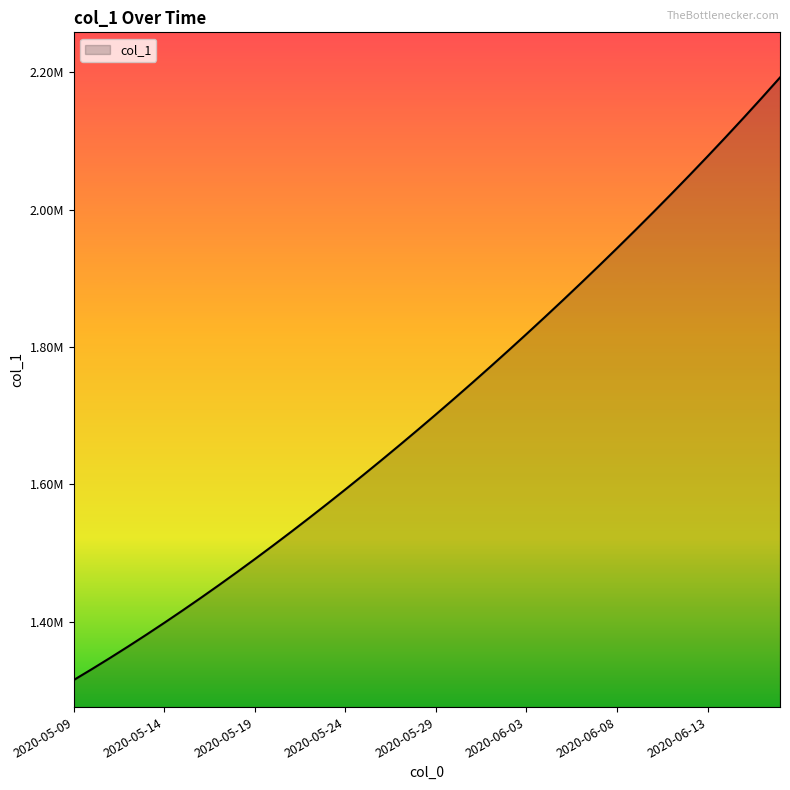

Rank the categories by value from lowest to highest.

2020-05-09, 2020-05-10, 2020-05-11, 2020-05-12, 2020-05-13, 2020-05-14, 2020-05-15, 2020-05-16, 2020-05-17, 2020-05-18, 2020-05-19, 2020-05-20, 2020-05-21, 2020-05-22, 2020-05-23, 2020-05-24, 2020-05-25, 2020-05-26, 2020-05-27, 2020-05-28, 2020-05-29, 2020-05-30, 2020-05-31, 2020-06-01, 2020-06-02, 2020-06-03, 2020-06-04, 2020-06-05, 2020-06-06, 2020-06-07, 2020-06-08, 2020-06-09, 2020-06-10, 2020-06-11, 2020-06-12, 2020-06-13, 2020-06-14, 2020-06-15, 2020-06-16, 2020-06-17